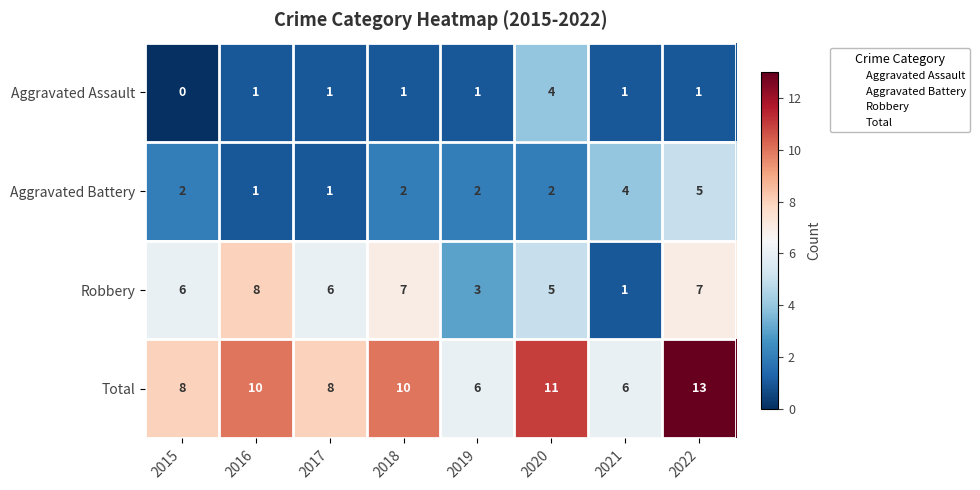

At which category is the sum across all series the highest?

2022